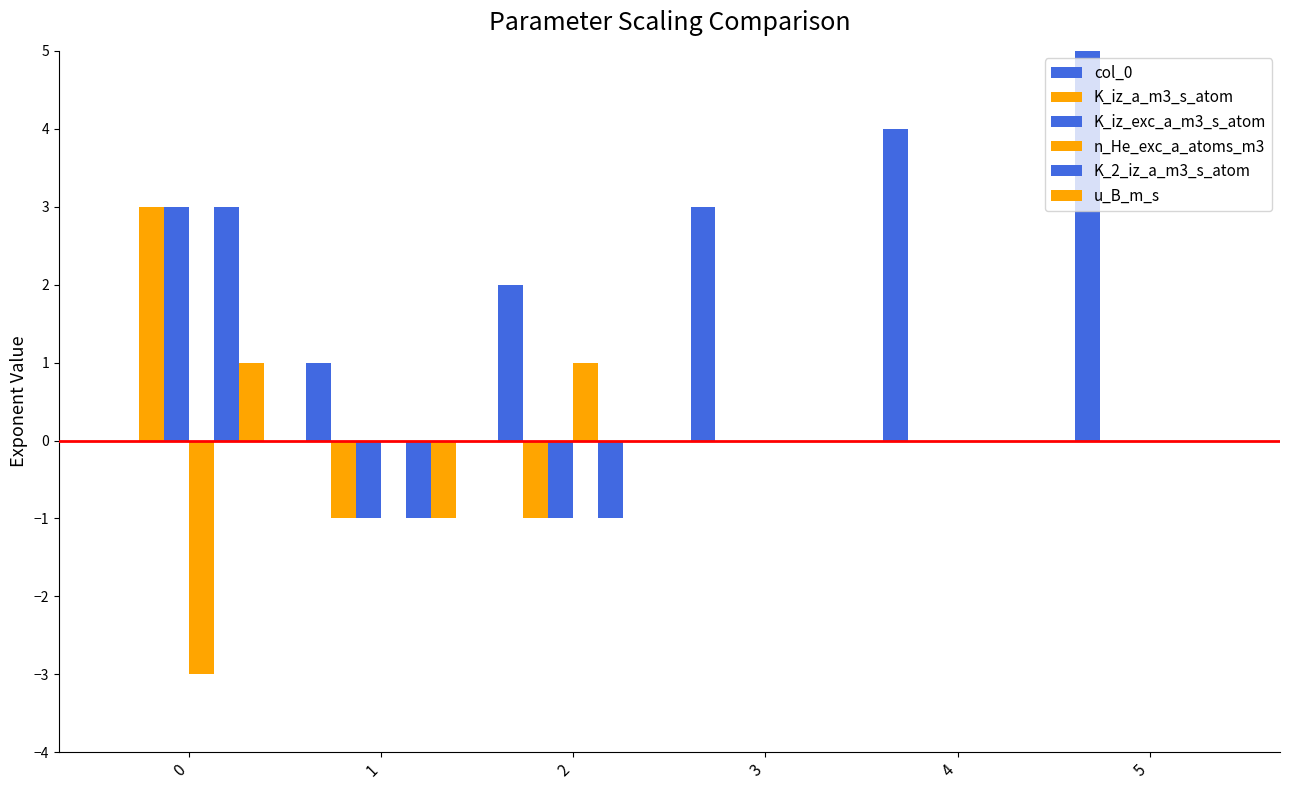

The value of n_He_exc_a_atoms_m3 at 4 is 0. True or false?

True